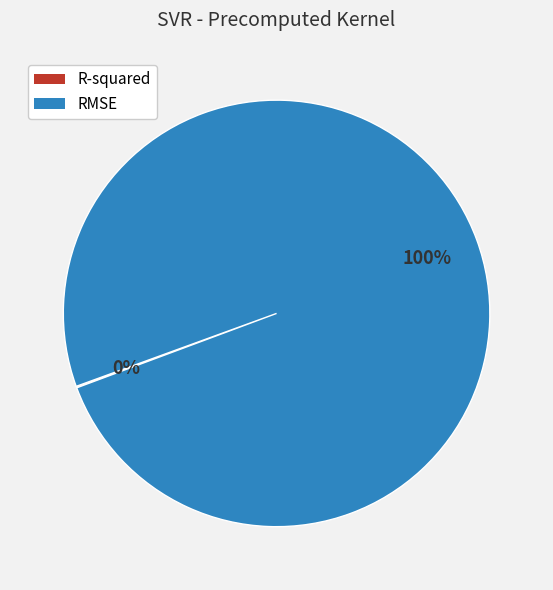

To the nearest percent, what is the difference between the largest and smallest slice percentages?

100%